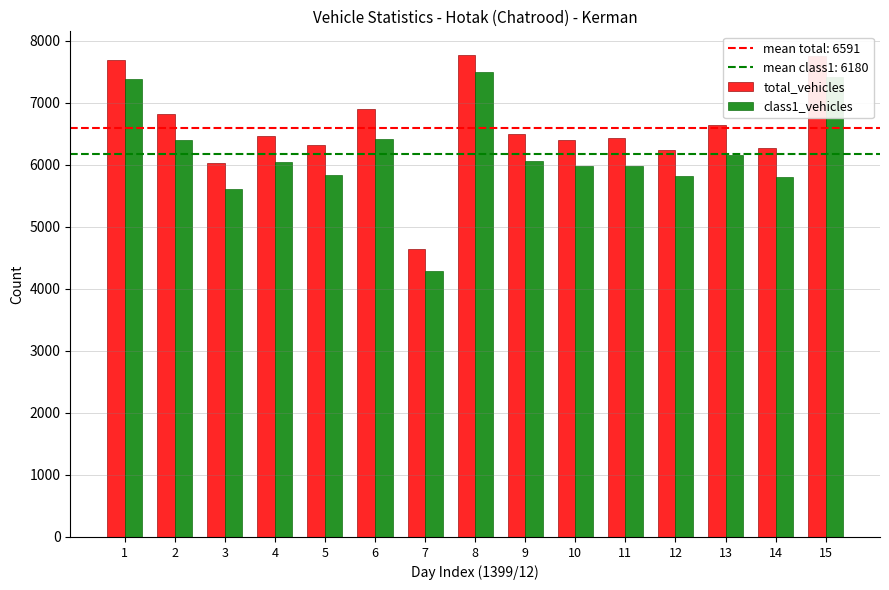

How many categories are shown in the chart?

15